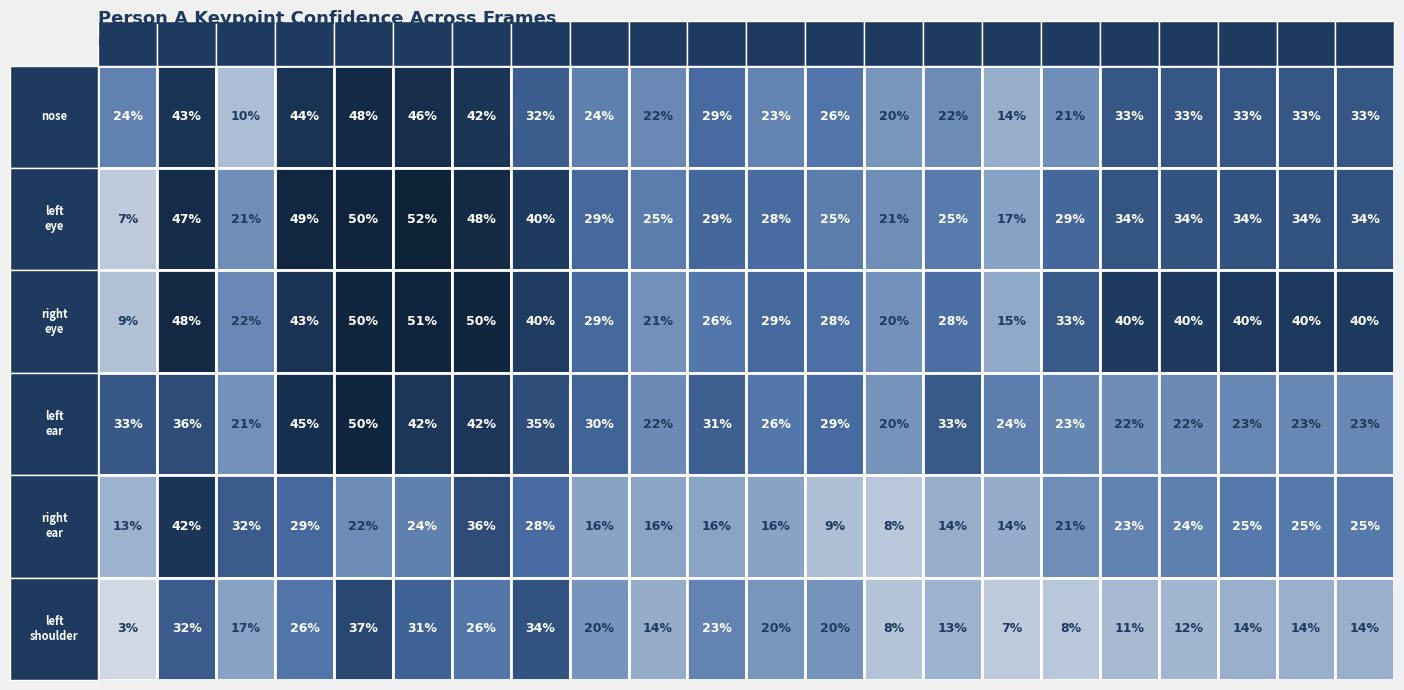

Which series changed the most between 6 and 12?

right_ear